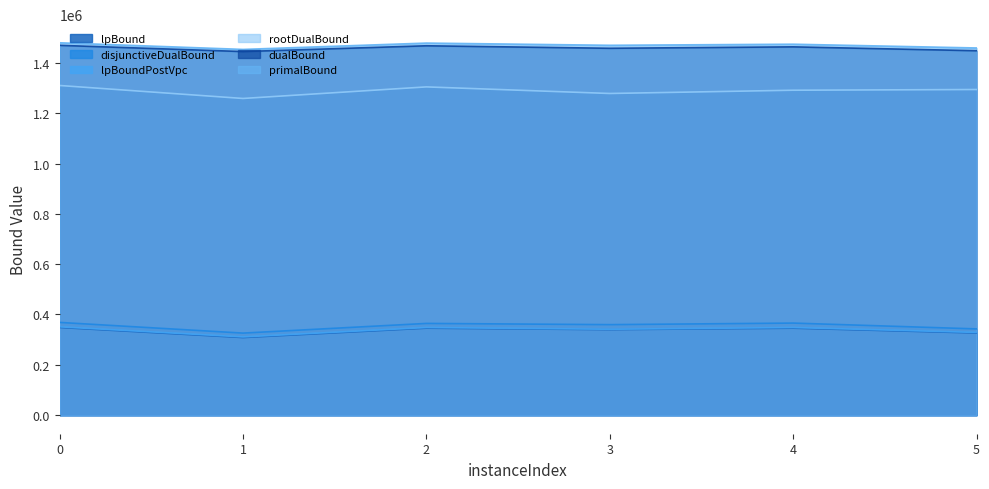

At how many categories does at least one series exceed 877943?

6